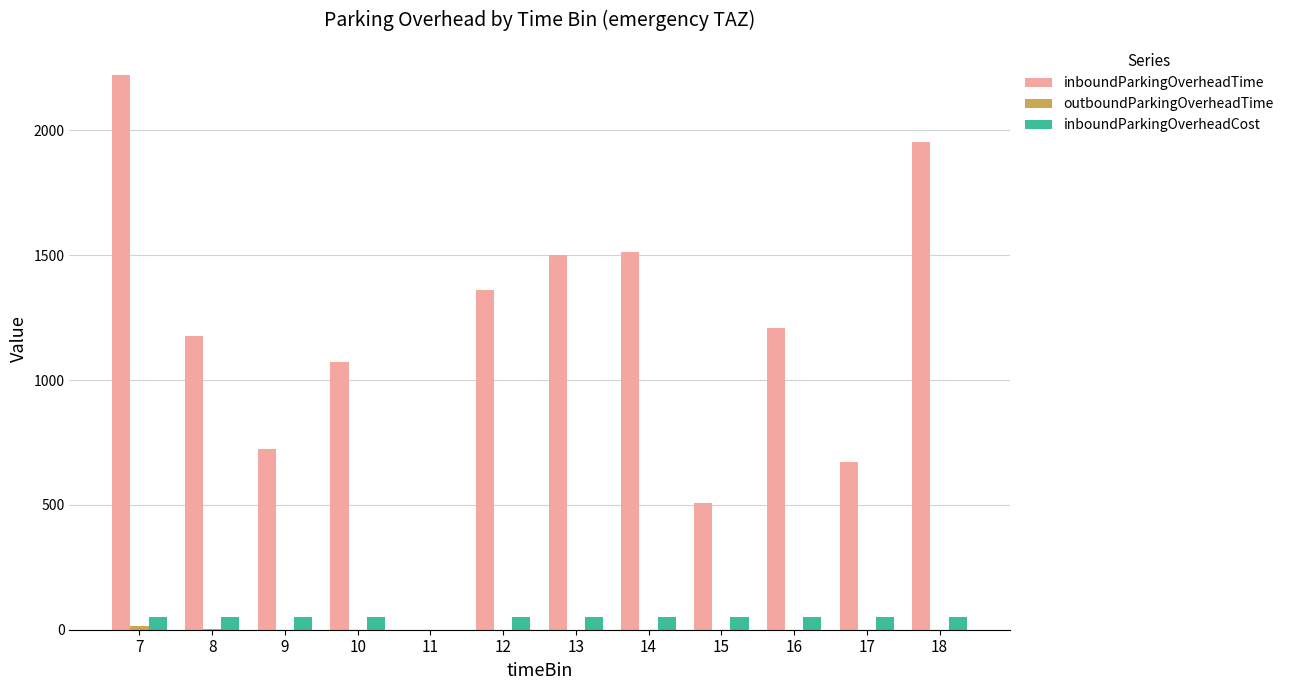

What is the sum of all inboundParkingOverheadCost values?

550.0